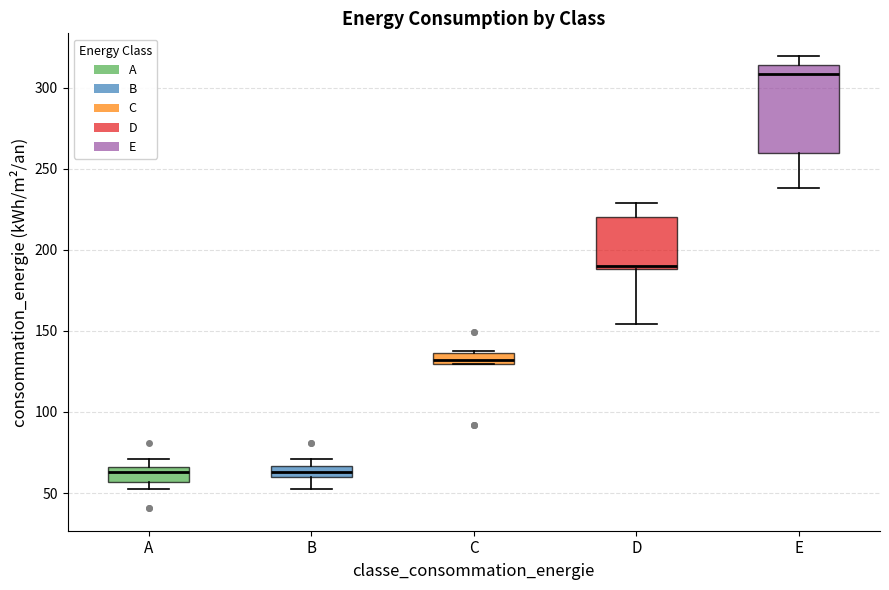

Which box's median line is the highest?

E